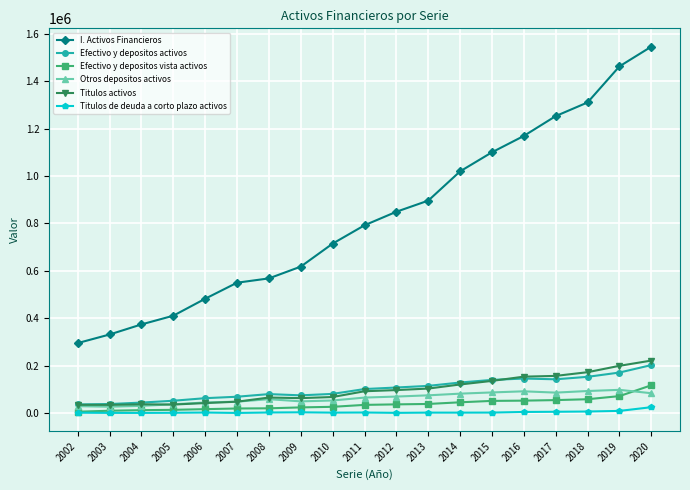

What is the value of the Efectivo y depositos vista activos point at the 4th from the left?

15062